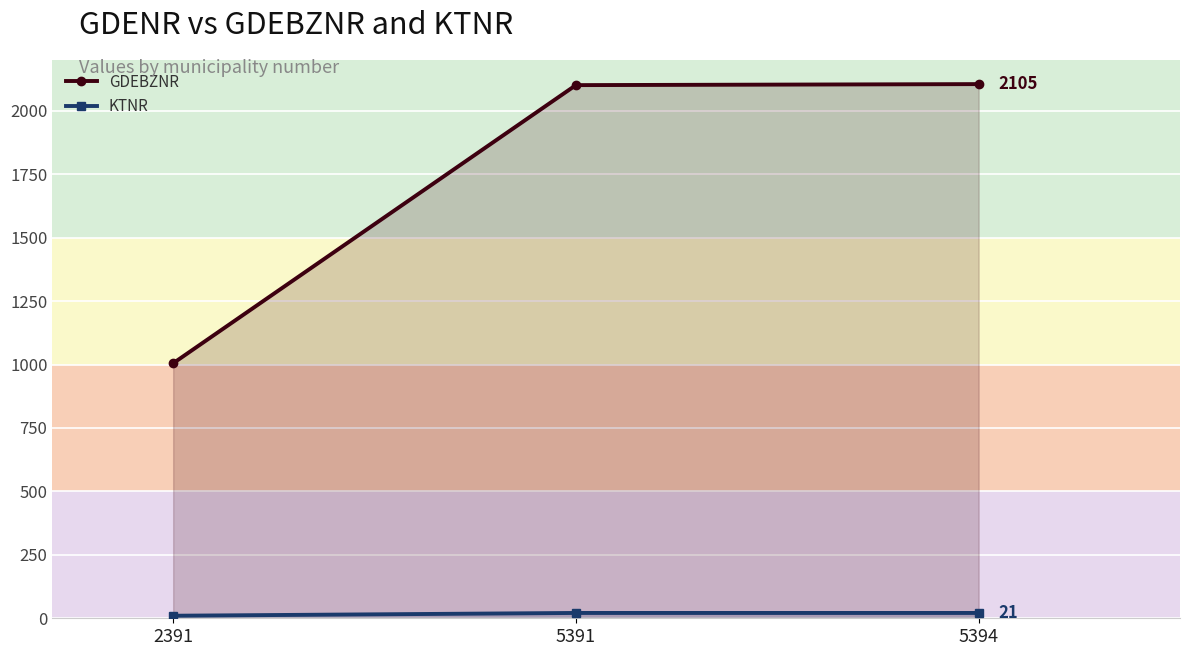

How many lines are shown in the chart?

2